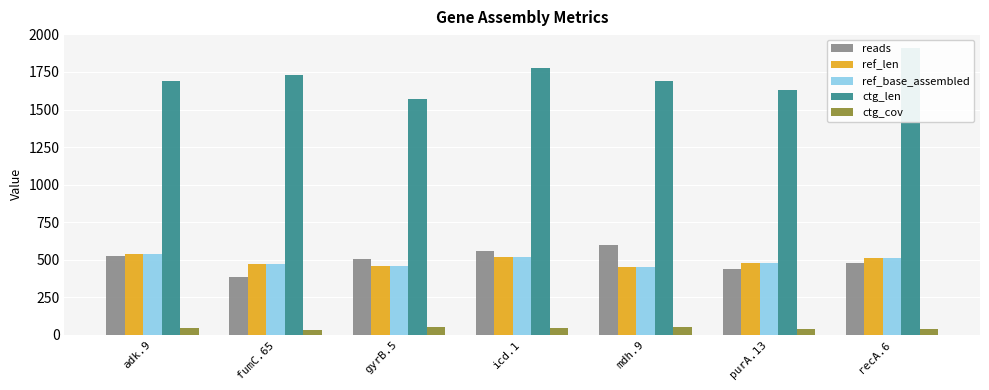

What is the difference between the ctg_cov values at gyrB.5 and recA.6?

10.2